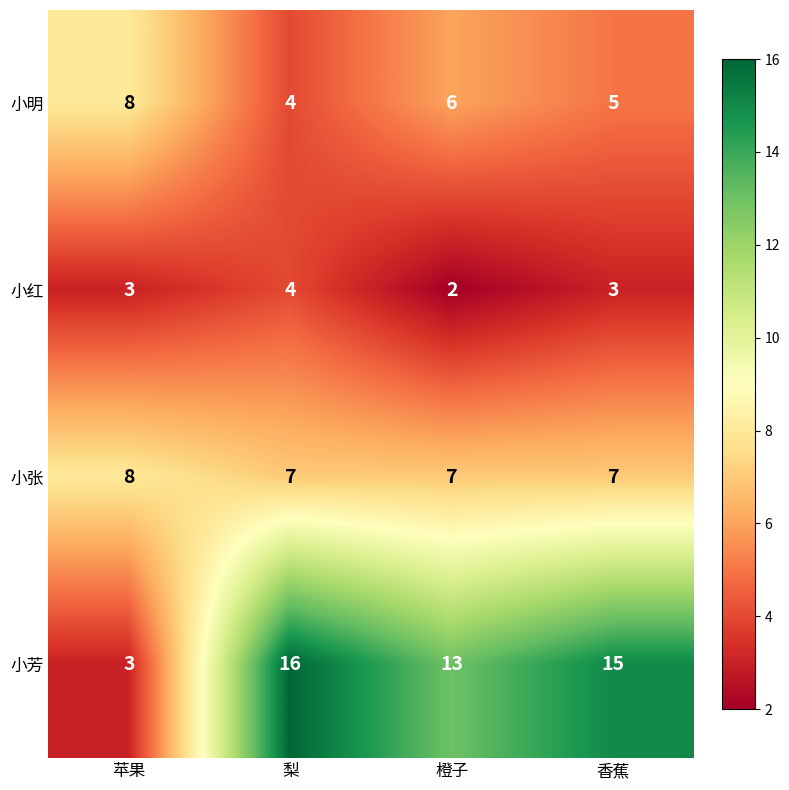

Rank the series by their average value, from highest to lowest.

小芳, 小张, 小明, 小红